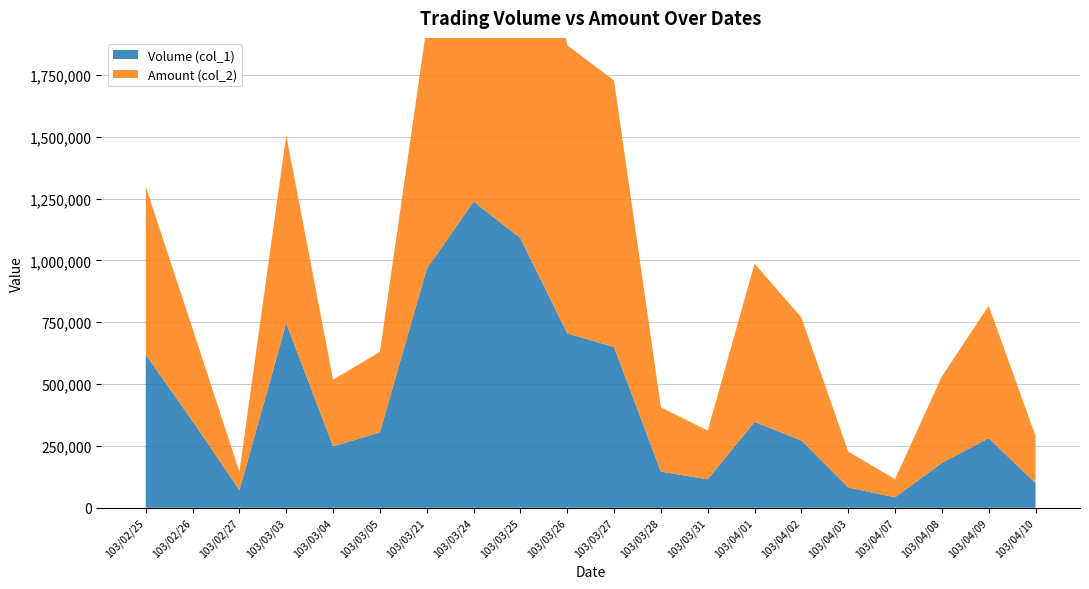

Reading left to right, extract all data points from this chart.

Volume (col_1): 103/02/25=619000	103/02/26=350000	103/02/27=71000	103/03/03=746000	103/03/04=248000	103/03/05=305000	103/03/21=966000	103/03/24=1238000	103/03/25=1090000	103/03/26=705000	103/03/27=650000	103/03/28=146000	103/03/31=115000	103/04/01=347000	103/04/02=272000	103/04/03=82000	103/04/07=42000	103/04/08=181000	103/04/09=281000	103/04/10=100000
Amount (col_2): 103/02/25=679510	103/02/26=374300	103/02/27=74960	103/03/03=760320	103/03/04=269970	103/03/05=325300	103/03/21=982050	103/03/24=1563310	103/03/25=1718880	103/03/26=1165520	103/03/27=1077610	103/03/28=260080	103/03/31=196760	103/04/01=639920	103/04/02=497560	103/04/03=145220	103/04/07=73500	103/04/08=349900	103/04/09=535710	103/04/10=191000